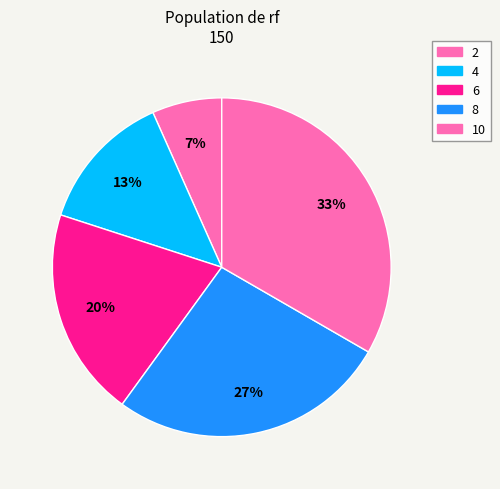

What is the total percentage of 4 and 8?

40.0%